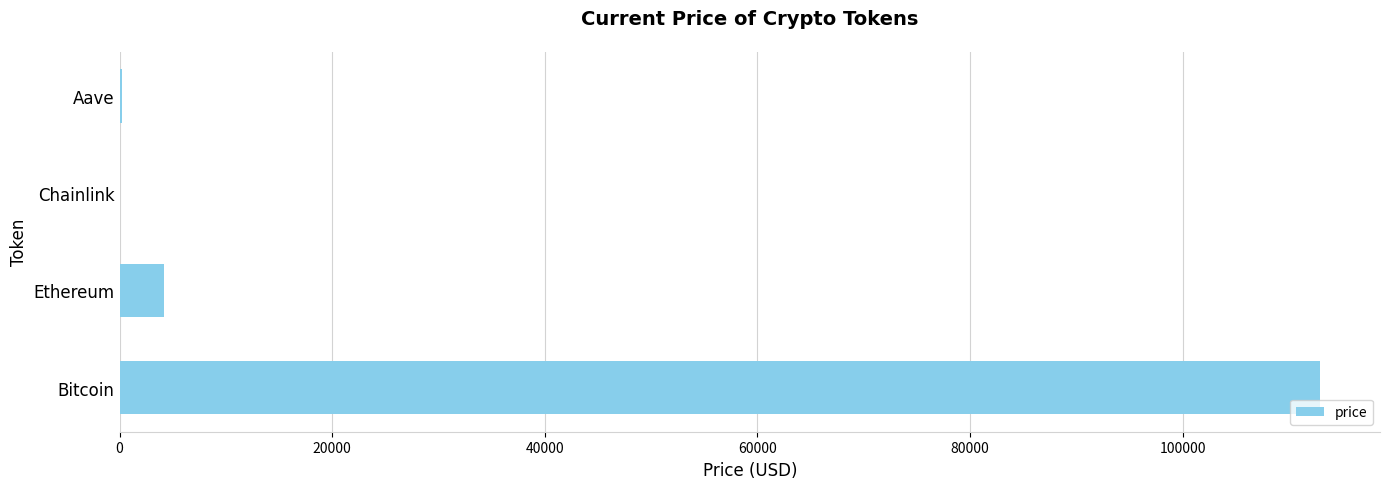

How many categories are shown in the chart?

4